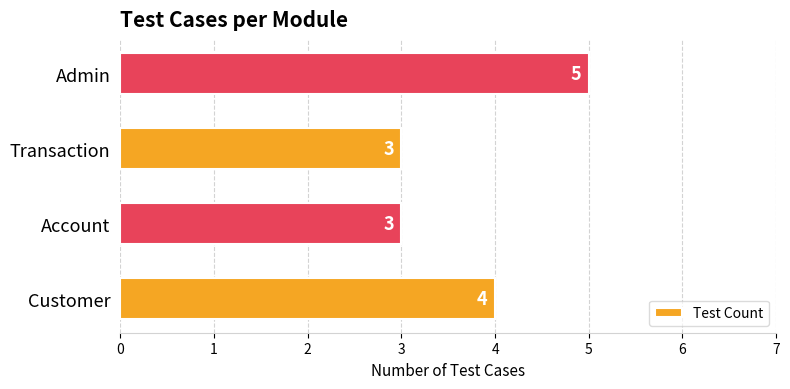

How many values are between 3 and 5?

4